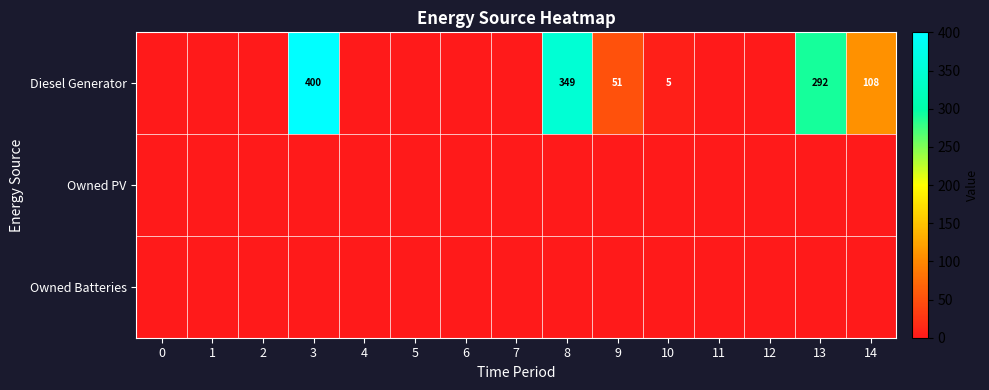

The Owned Batteries series shows 0 at 14. True or false?

True